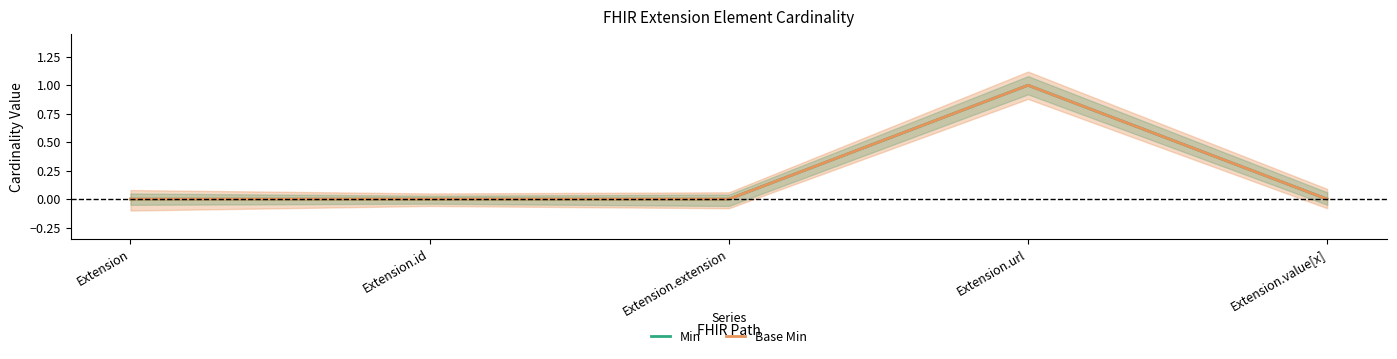

Reading left to right, transcribe all the data shown in this chart.

Min: 0	0	0	1	0
Base Min: 0	0	0	1	0